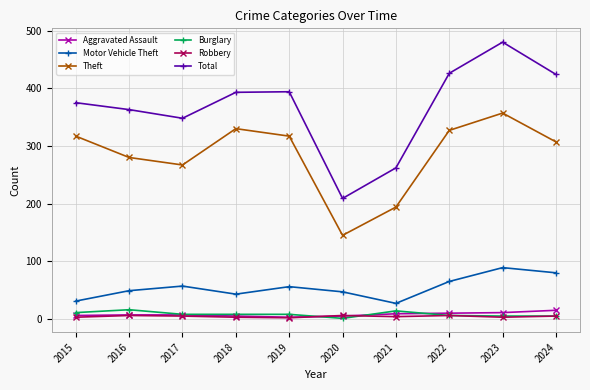

What is the value of the Aggravated Assault point at the 6th from the left?

5